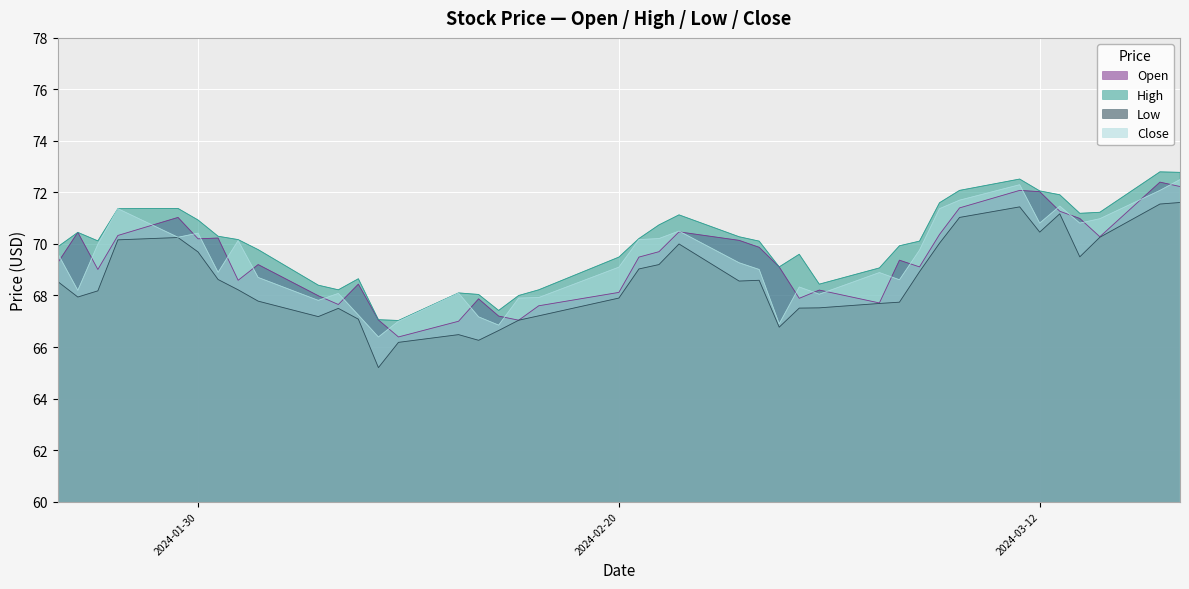

Which series has the largest range (max minus min)?

Low